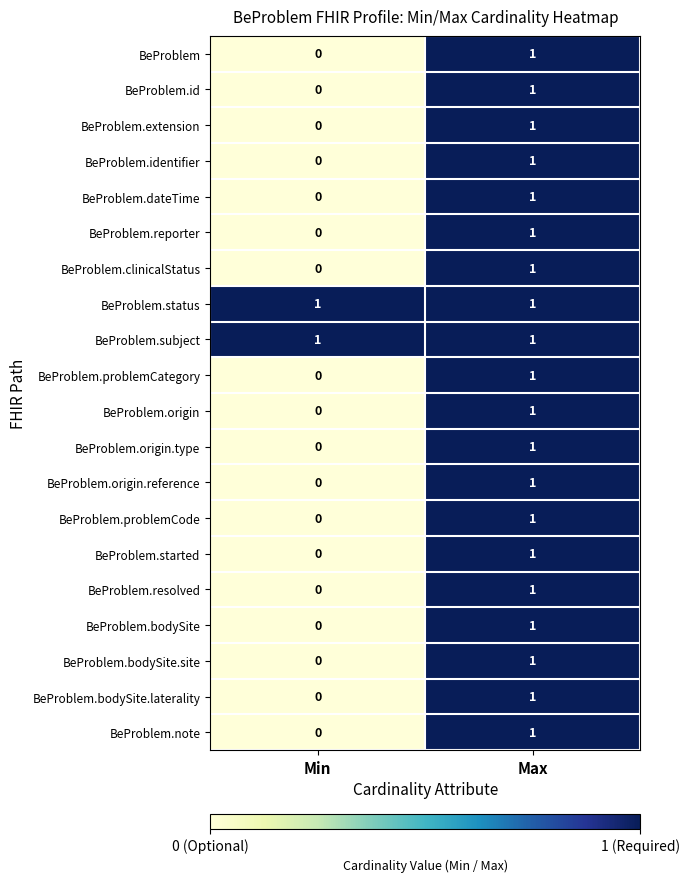

At which label is BeProblem.resolved closest to 0?

Min